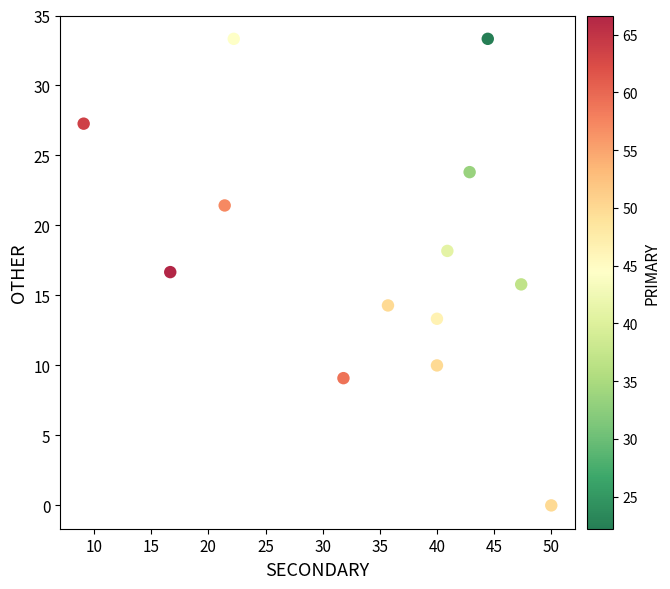

What is the range of Y values (max minus min)?

33.3